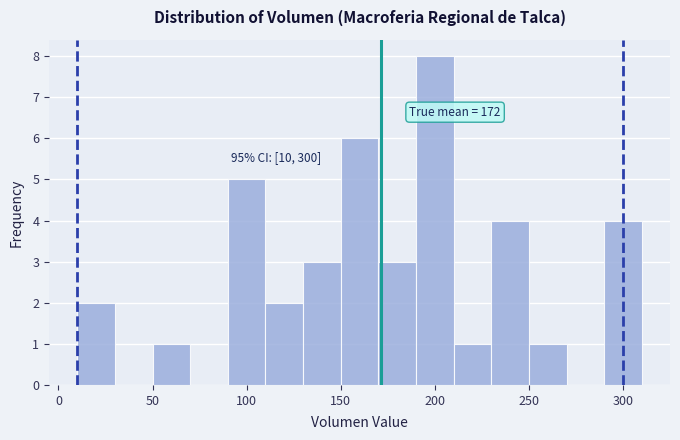

Over which range of the x-axis is the bar tallest?

190 to 210